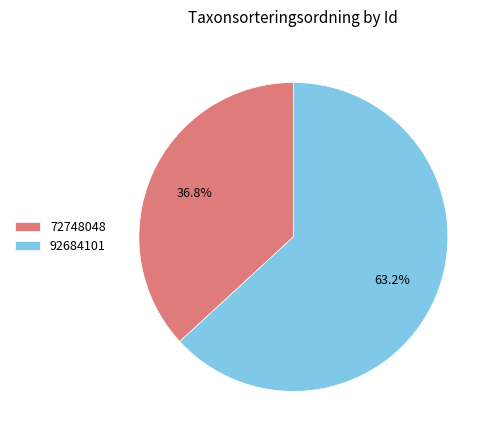

Is it true that 72748048 is 27% of the pie?

False